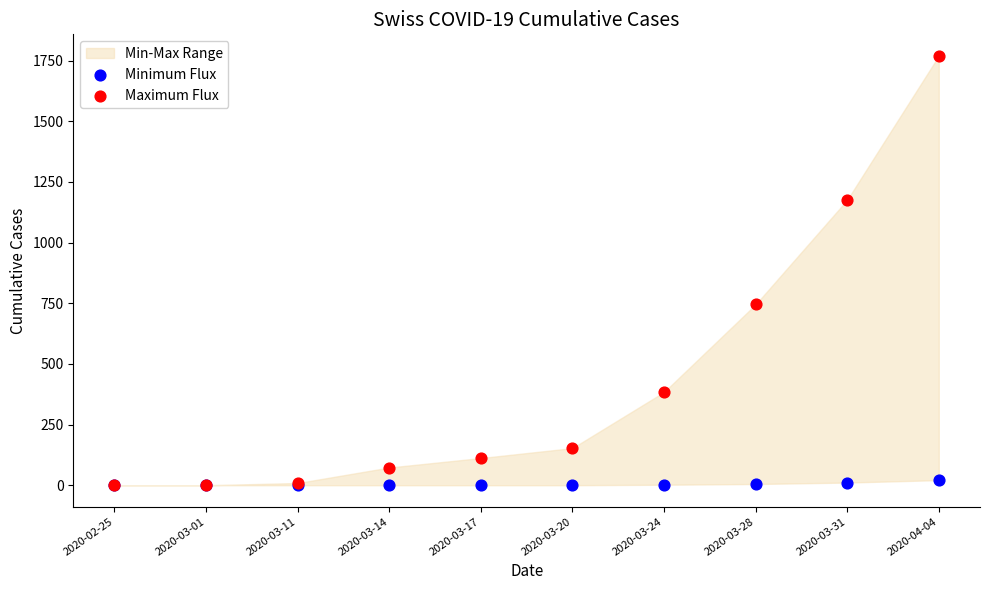

Across all series, what Y value is closest to 885?

745